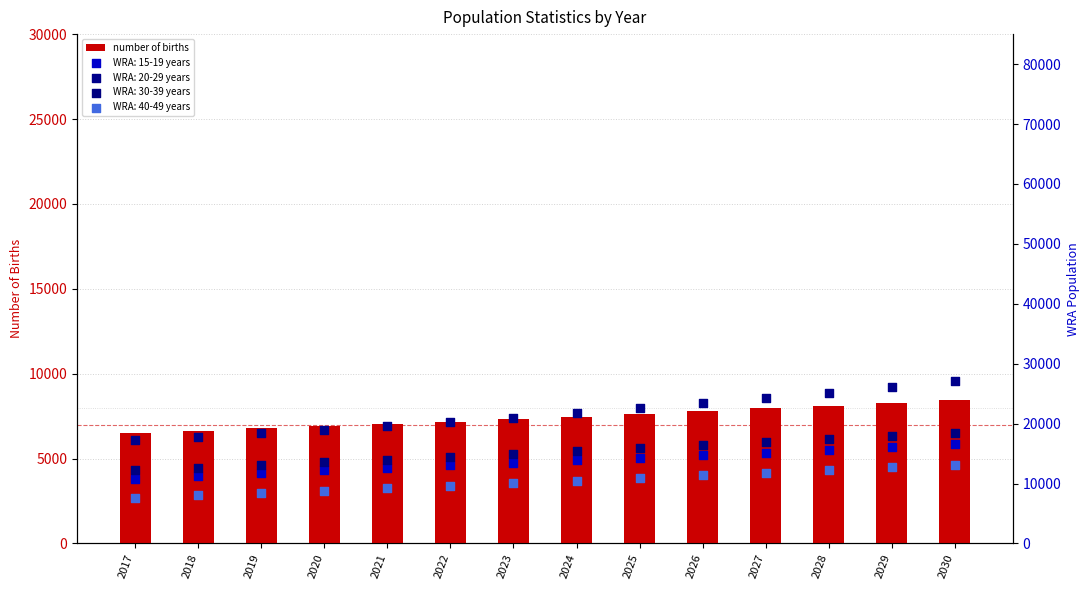

Approximately how many times larger is the value at 2019 compared to 2021?

1.0